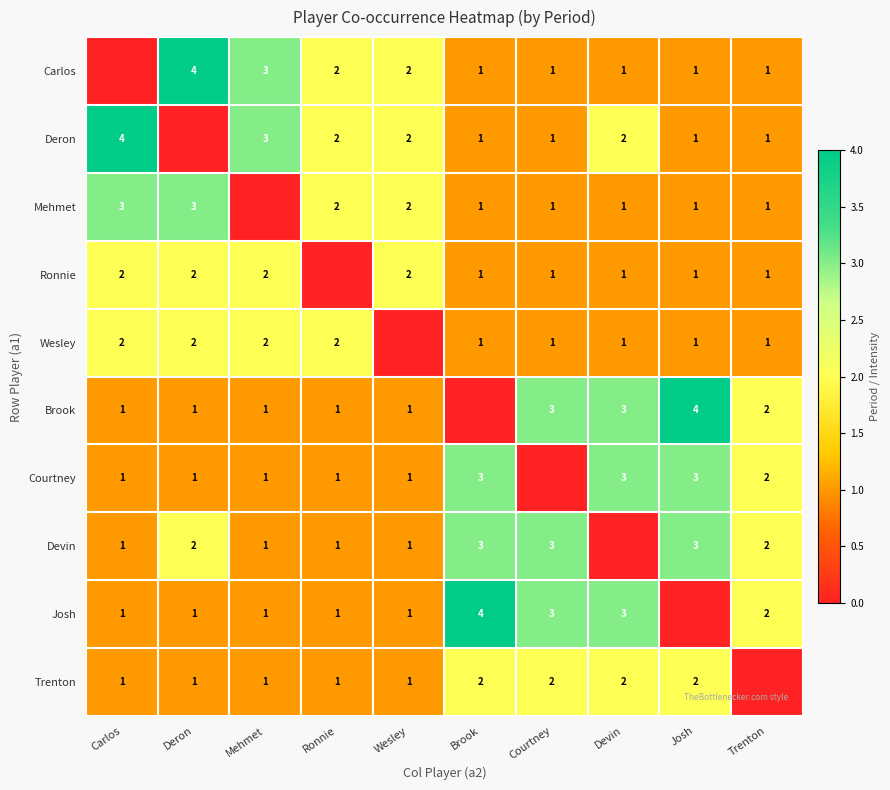

Is it true that Wesley equals 3 at Mehmet?

False